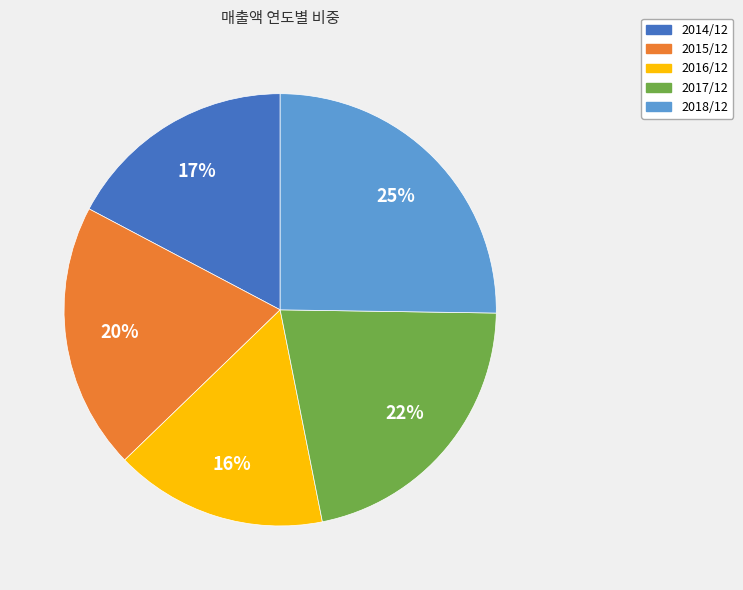

Rank the categories by value from highest to lowest.

2018/12, 2017/12, 2015/12, 2014/12, 2016/12